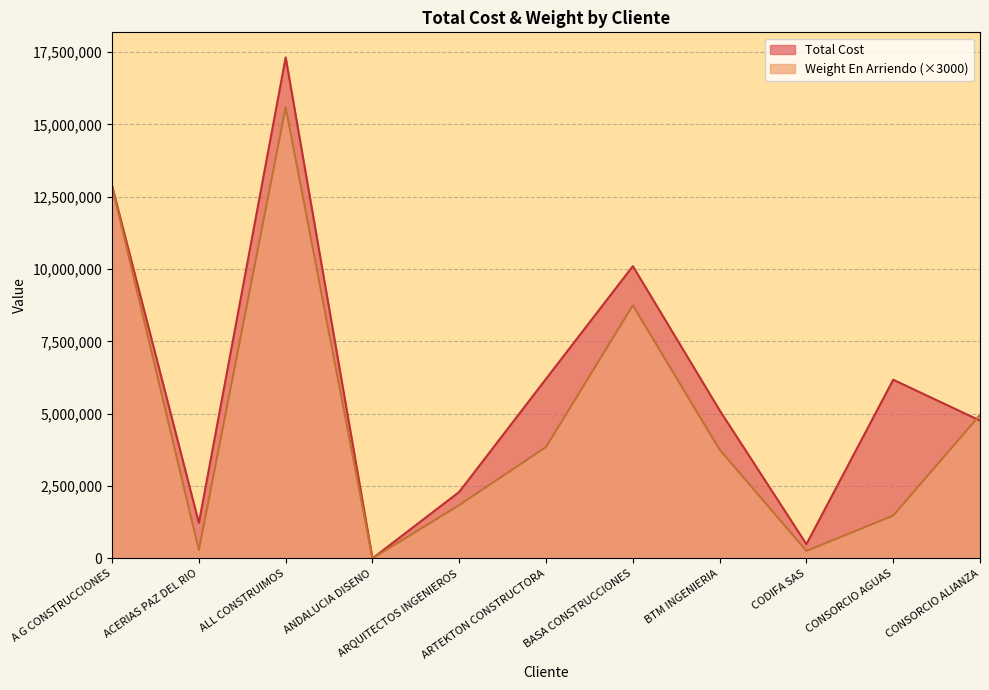

In Weight En Arriendo, how many points are higher than both neighbors (excluding endpoints)?

2